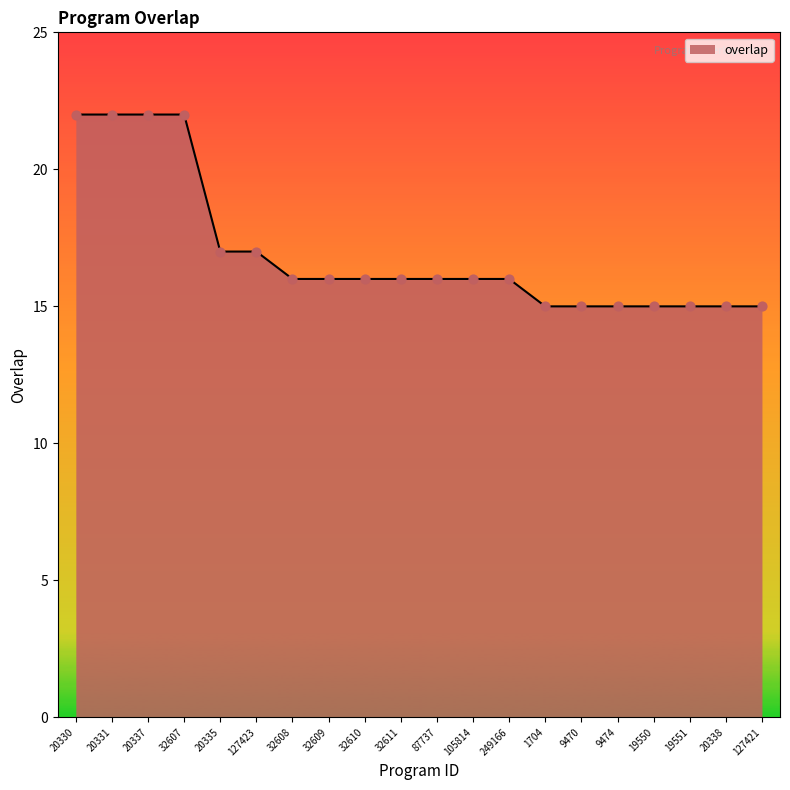

Which has a higher value, 32610 or 9470?

32610